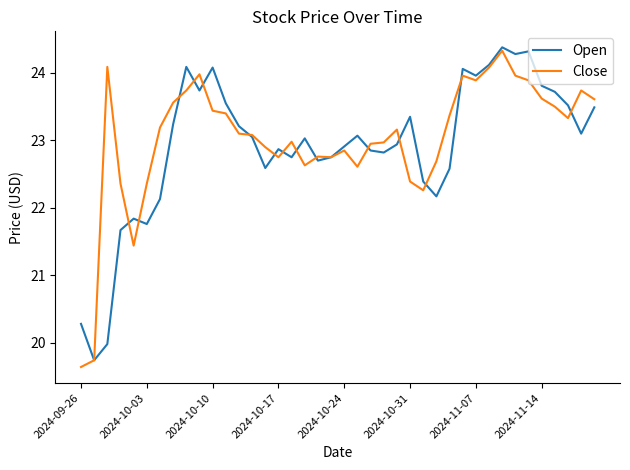

What is the lowest value of the Open series?

19.7